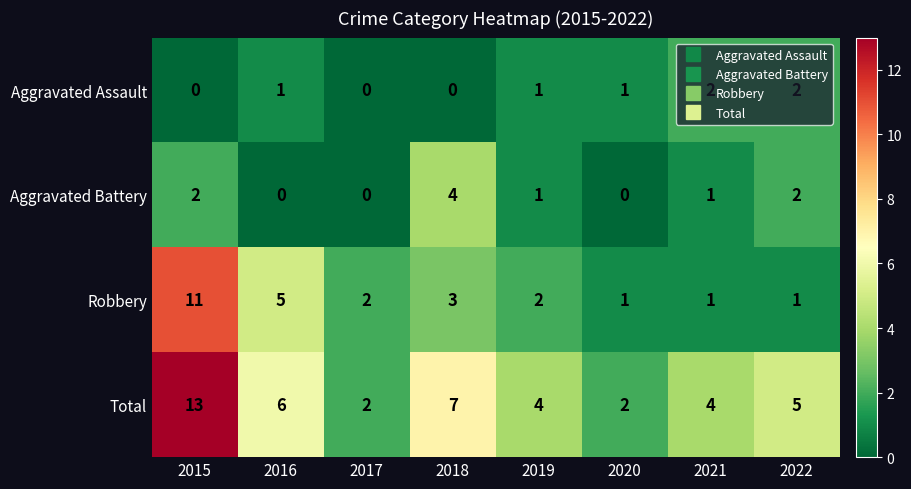

Rank the series at 2015 from highest to lowest value.

Total, Robbery, Aggravated Battery, Aggravated Assault